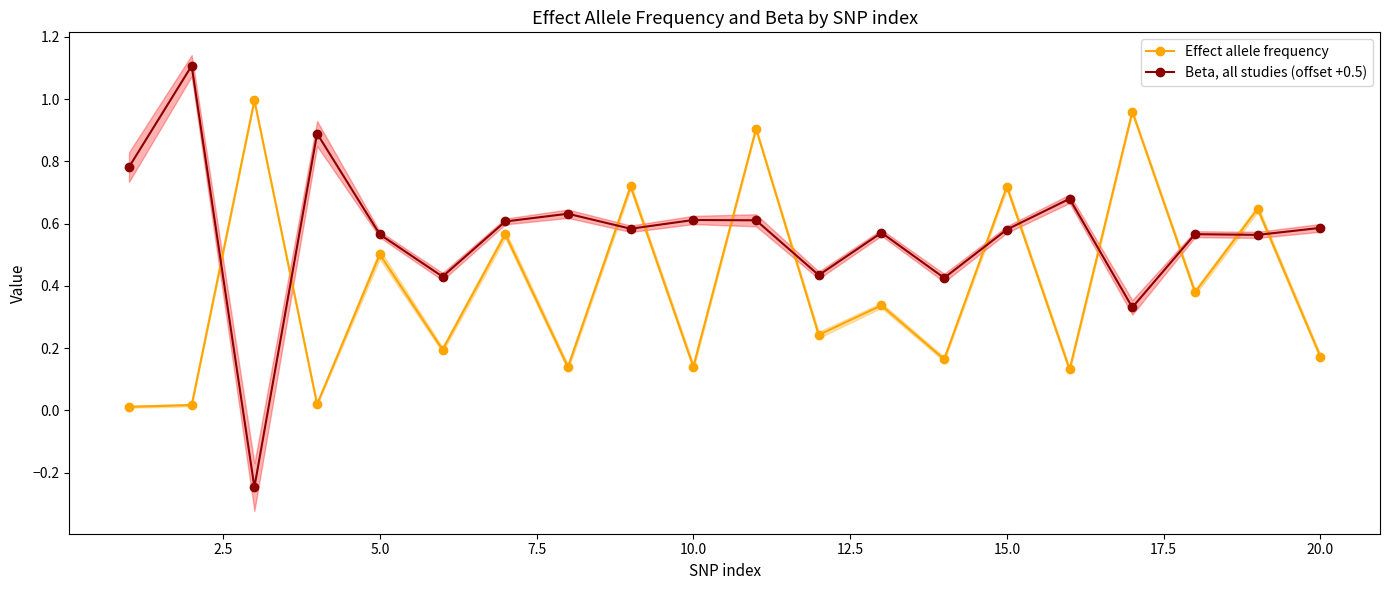

List the series in order of their peak value, highest first.

Beta, all studies (offset +0.5), Effect allele frequency